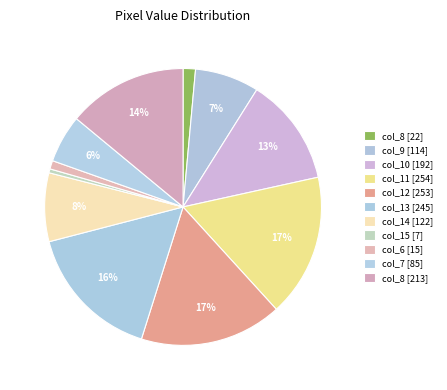

Is col_8 [213] the majority of the pie?

No